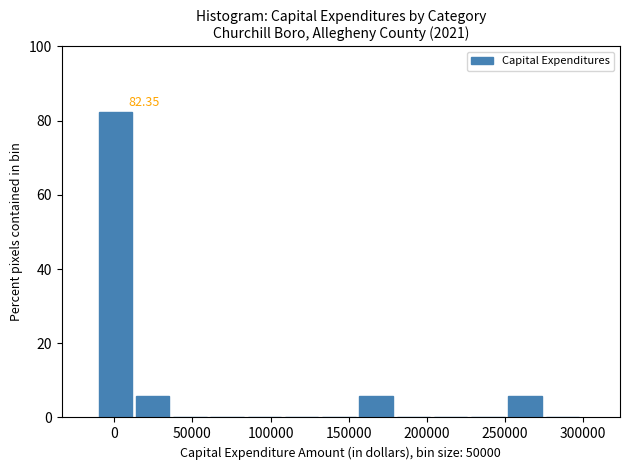

Over which range of the x-axis is the bar tallest?

-10000 to 15000